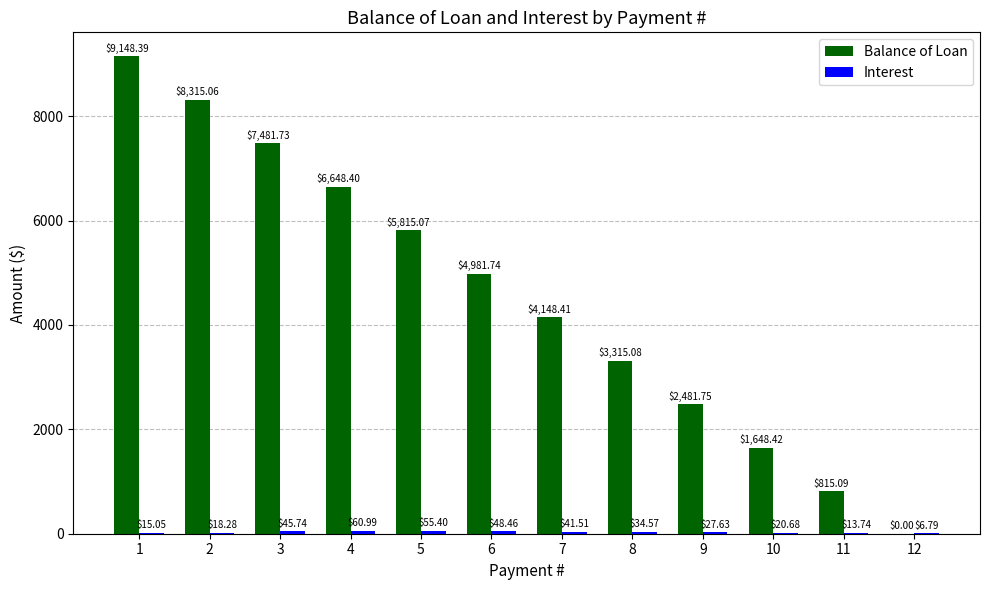

Which series has the largest total across all categories?

Balance of Loan